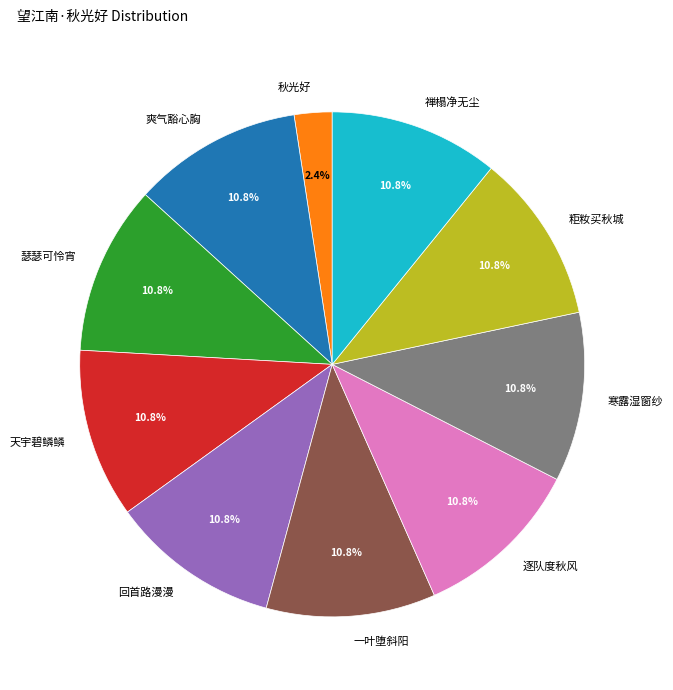

Is the sum of 回首路漫漫 and 秋光好 greater than half?

No